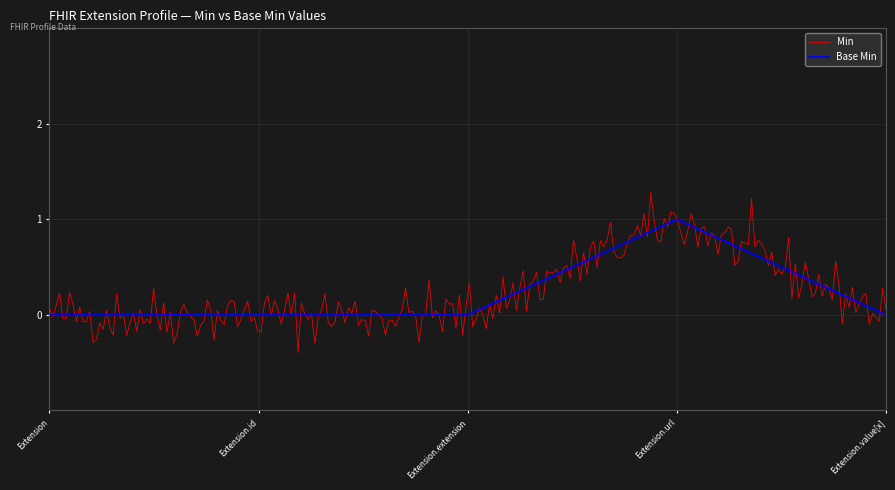

Rank the series by their maximum value, from lowest to highest.

Base Min, Min